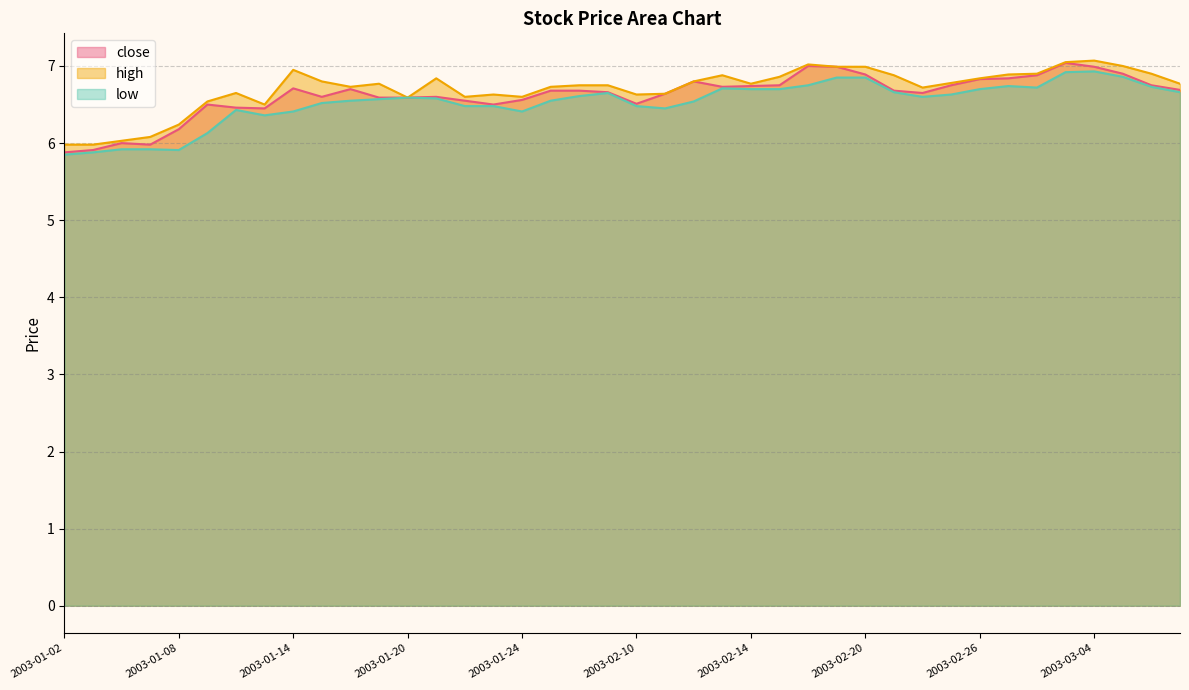

What are all the series names shown in the legend?

close, high, low